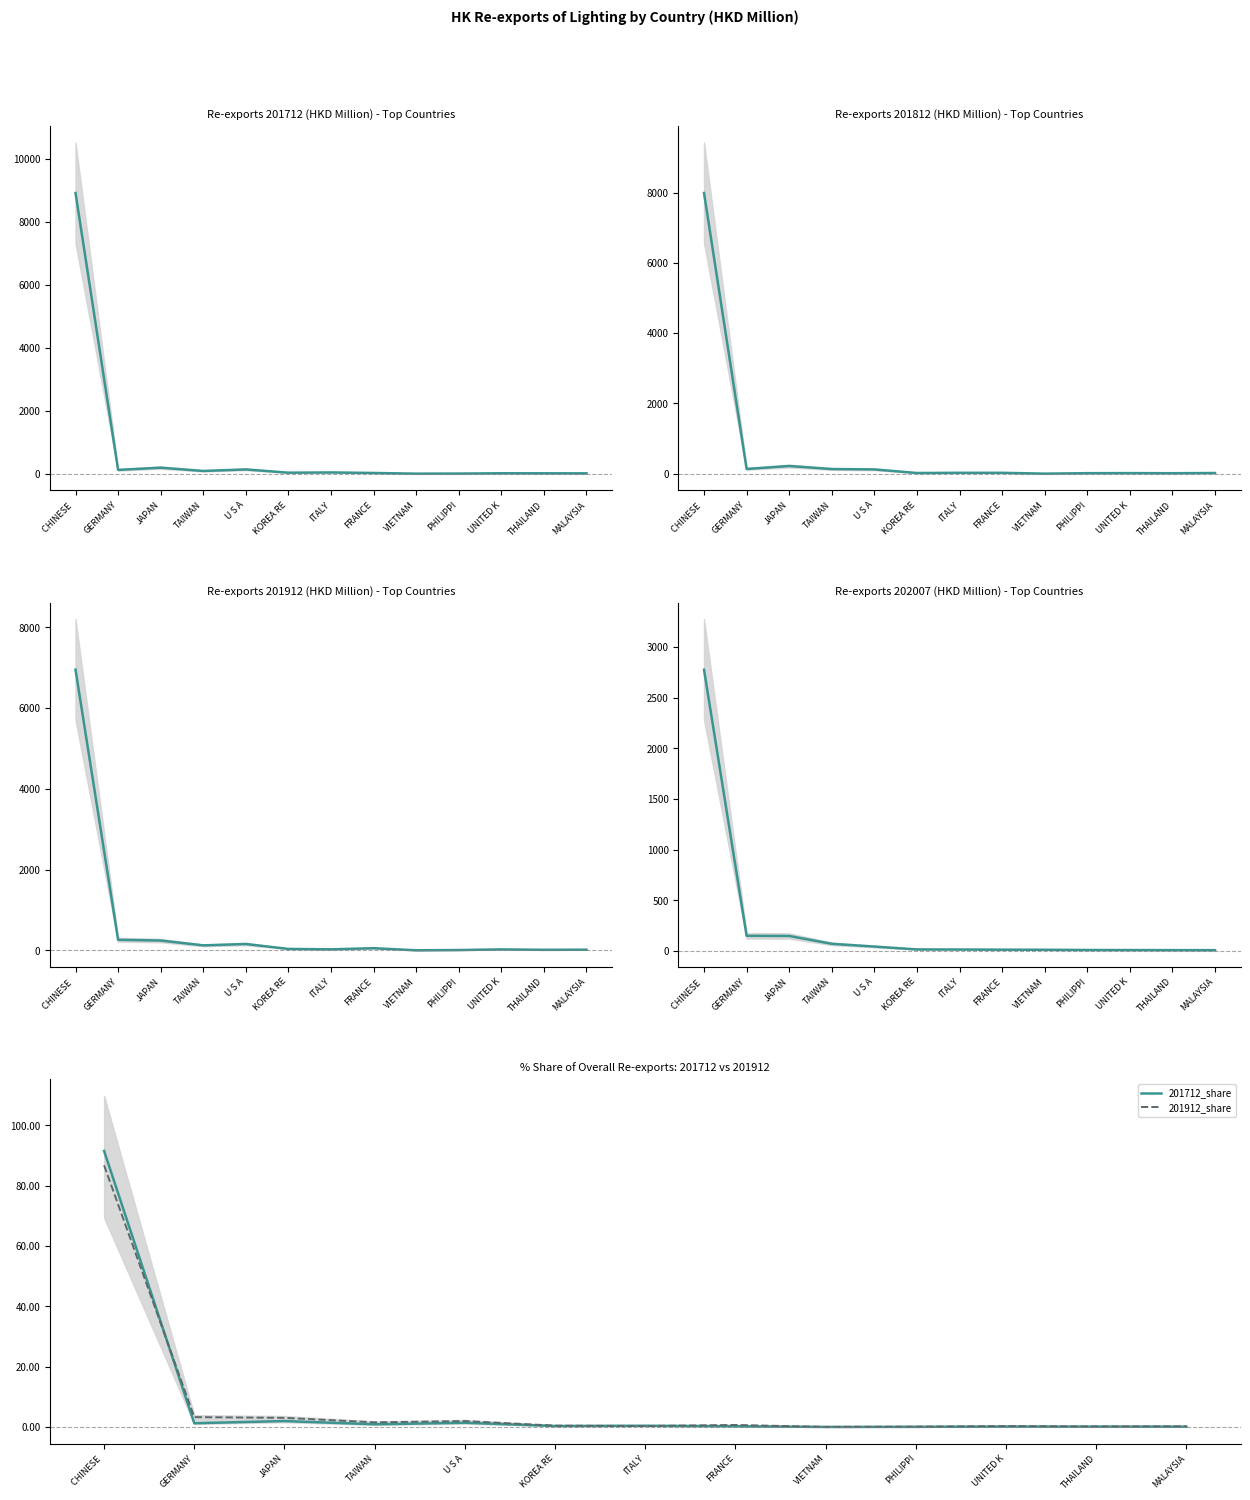

What value does the 201712_share series have at THAILAND?

0.1